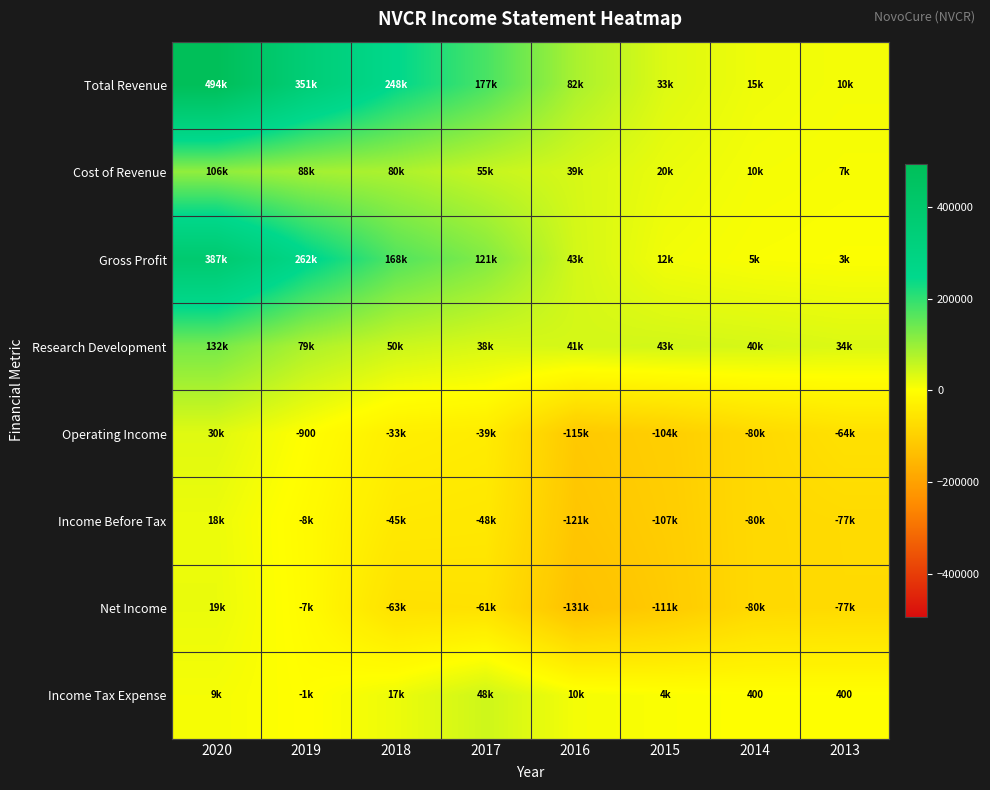

How many values in Income Tax Expense are below zero?

1